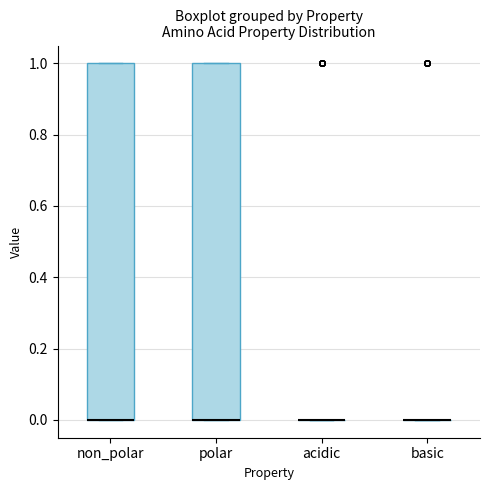

Reading left to right, read every box against the y-axis: the position of its median line, the range the box covers, and the ends of its whiskers. The values are not printed on the chart, so give them approximately, as read against the axis.

non_polar: median 0 (drawn on the box's lower edge), box 0 to 1, whiskers 0 to 1
polar: median 0 (drawn on the box's lower edge), box 0 to 1, whiskers 0 to 1
acidic: box collapsed to a line at 0, whiskers 0 to 0
basic: box collapsed to a line at 0, whiskers 0 to 0